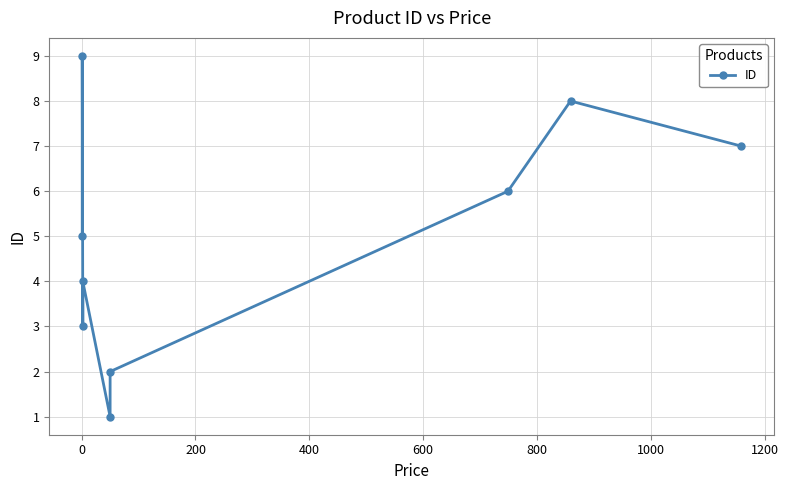

Reading left to right, what are all the values shown in this chart?

5	9	3	4	1	2	6	8	7